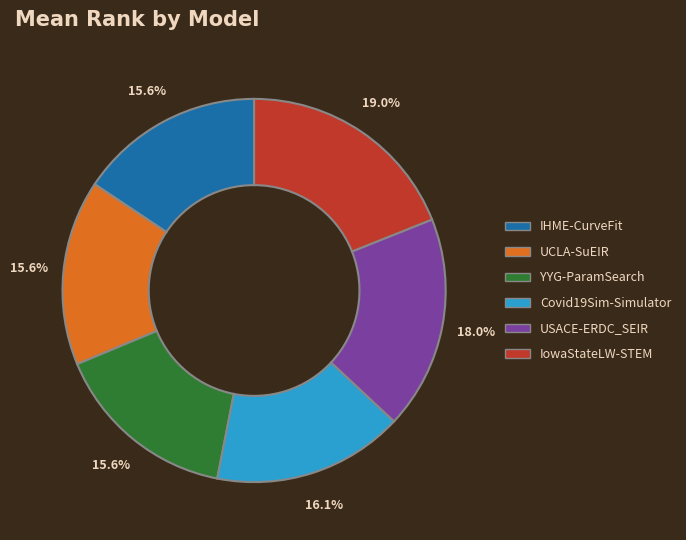

Count the number of slices in the pie.

6